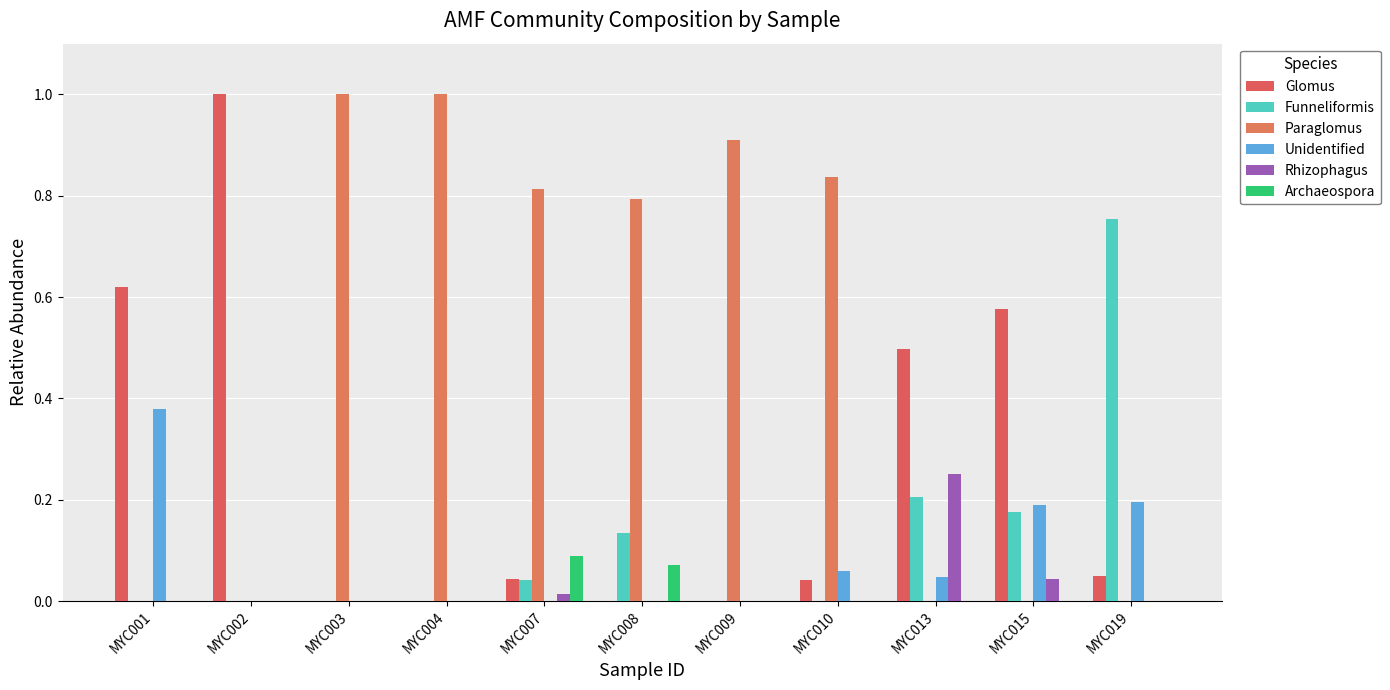

At which category is the sum across all series the highest?

MYC001